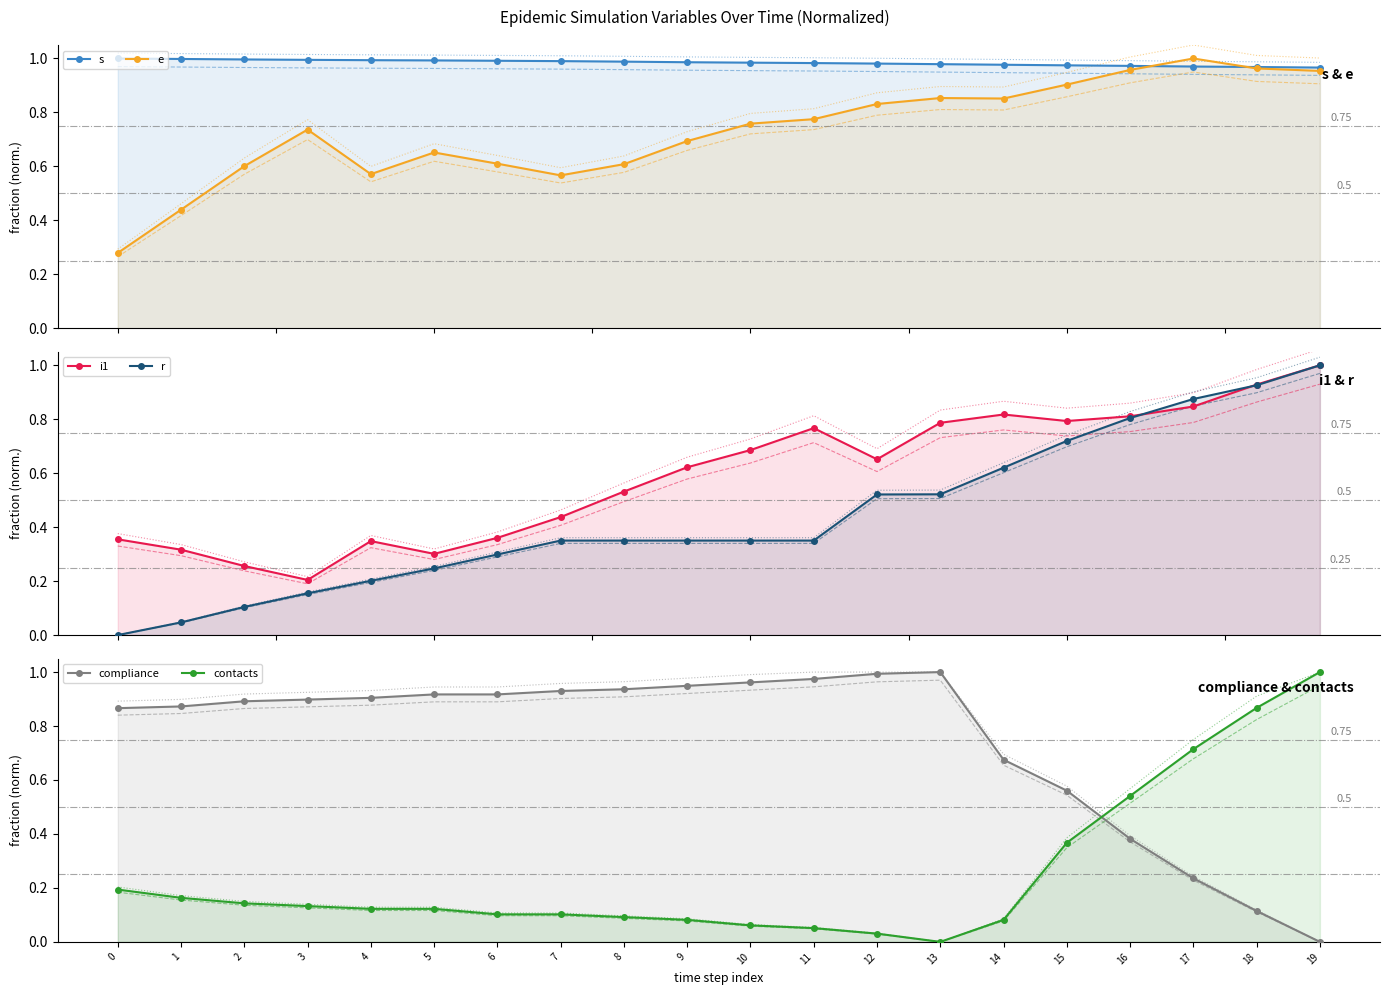

Reading left to right, list all the values displayed in this chart.

s: 0=1.0	1=1.0	2=1.0	3=1.0	4=1.0	5=1.0	6=1.0	7=1.0	8=1.0	9=1.0	10=1.0	11=1.0	12=1.0	13=1.0	14=1.0	15=1.0	16=1.0	17=1.0	18=1.0	19=1.0
e: 0=0.3	1=0.4	2=0.6	3=0.7	4=0.6	5=0.7	6=0.6	7=0.6	8=0.6	9=0.7	10=0.8	11=0.8	12=0.8	13=0.9	14=0.9	15=0.9	16=1.0	17=1.0	18=1.0	19=1.0
i1: 0=0.4	1=0.3	2=0.3	3=0.2	4=0.3	5=0.3	6=0.4	7=0.4	8=0.5	9=0.6	10=0.7	11=0.8	12=0.7	13=0.8	14=0.8	15=0.8	16=0.8	17=0.8	18=0.9	19=1.0
r: 0=0.0	1=0.0	2=0.1	3=0.2	4=0.2	5=0.2	6=0.3	7=0.4	8=0.4	9=0.4	10=0.4	11=0.4	12=0.5	13=0.5	14=0.6	15=0.7	16=0.8	17=0.9	18=0.9	19=1.0
compliance: 0=0.9	1=0.9	2=0.9	3=0.9	4=0.9	5=0.9	6=0.9	7=0.9	8=0.9	9=0.9	10=1.0	11=1.0	12=1.0	13=1.0	14=0.7	15=0.6	16=0.4	17=0.2	18=0.1	19=0.0
contacts: 0=0.2	1=0.2	2=0.1	3=0.1	4=0.1	5=0.1	6=0.1	7=0.1	8=0.1	9=0.1	10=0.1	11=0.1	12=0.0	13=0.0	14=0.1	15=0.4	16=0.5	17=0.7	18=0.9	19=1.0